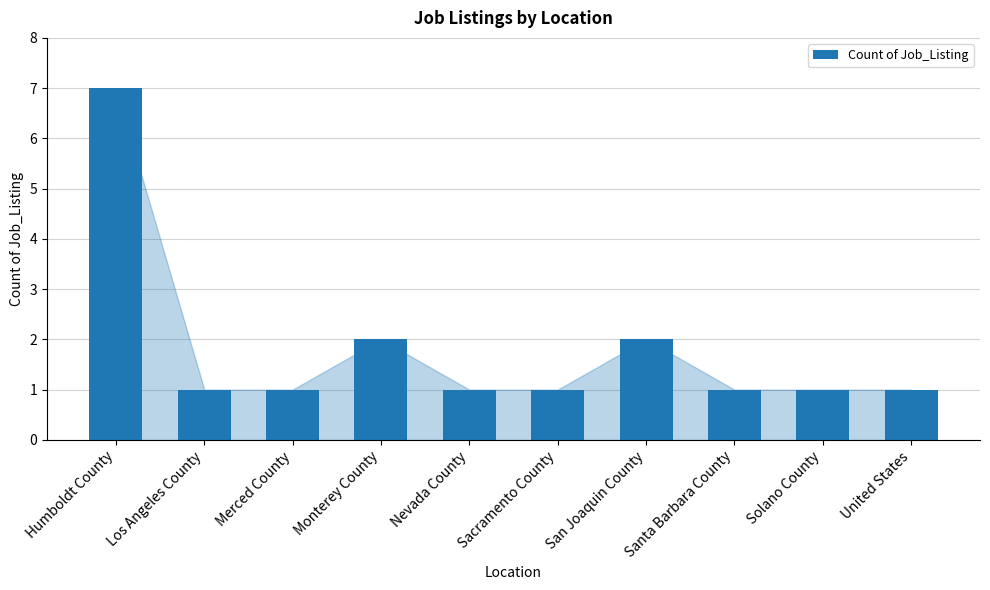

What is the value of the 3rd bar from the left?

1